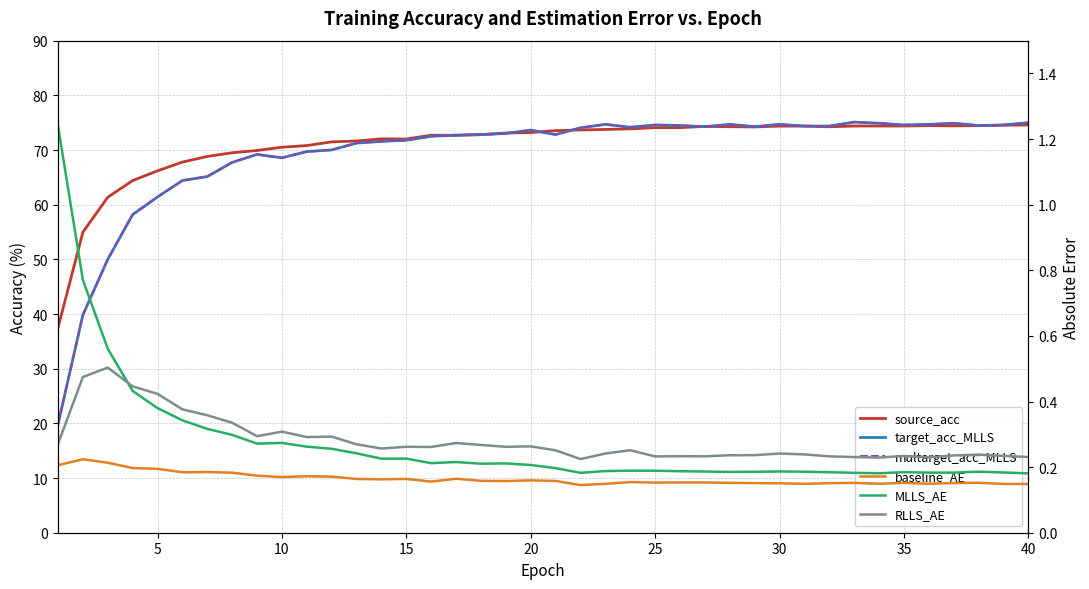

How many data points does each series have?

40